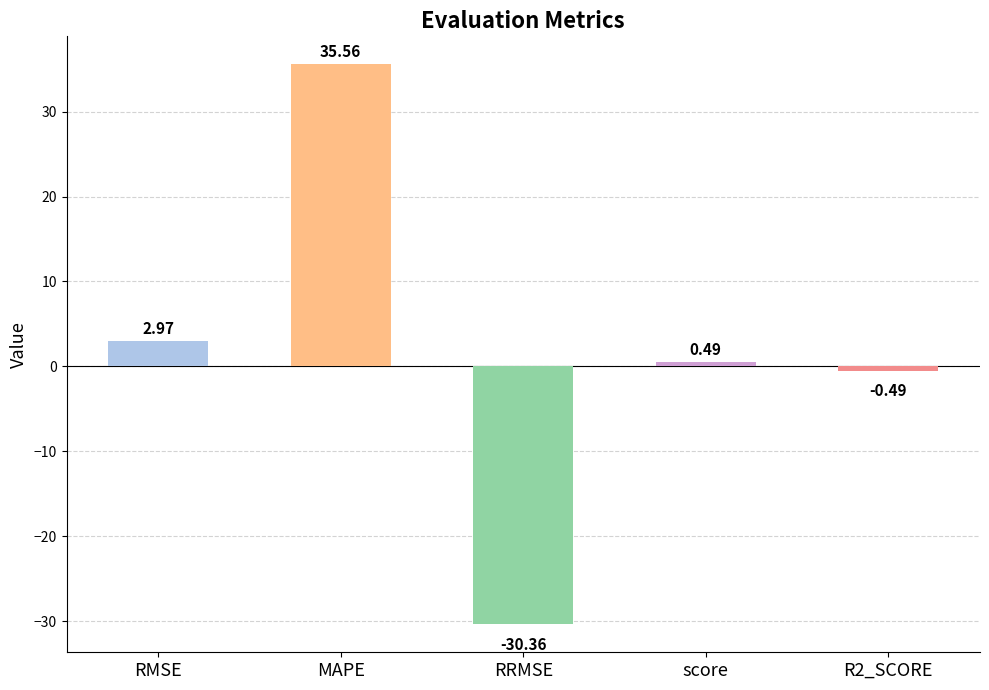

What is the change in value from RRMSE to score?

+30.8